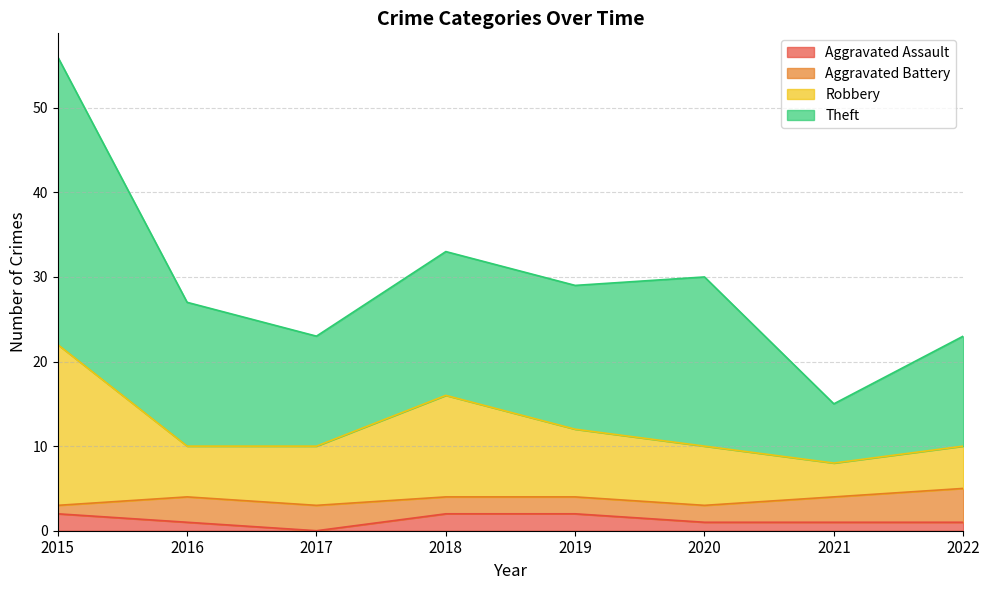

At which category is the sum across all series the highest?

2015